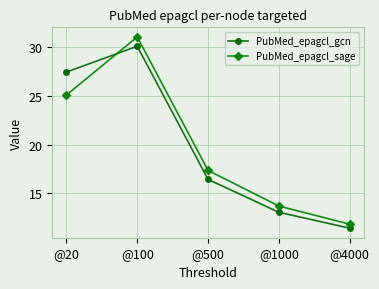

At how many categories does at least one series exceed 25?

2